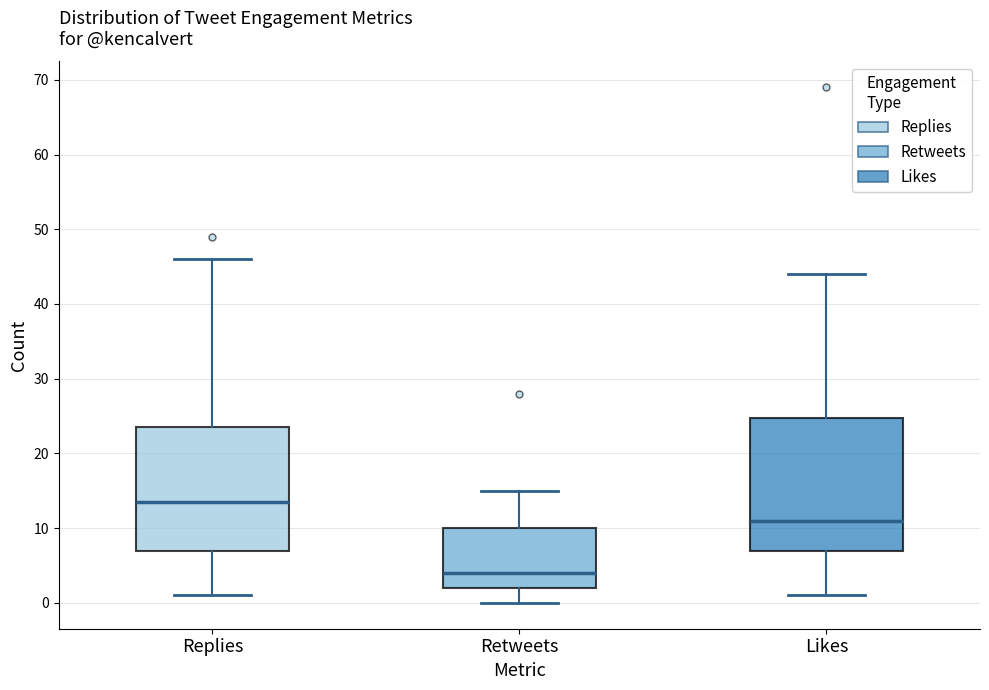

Reading left to right, read every box against the y-axis: the position of its median line, the range the box covers, and the ends of its whiskers. The values are not printed on the chart, so give them approximately, as read against the axis.

Replies: median 14, box 7 to 24, whiskers 1 to 46
Retweets: median 4, box 2 to 10, whiskers 0 to 15
Likes: median 11, box 7 to 25, whiskers 1 to 44